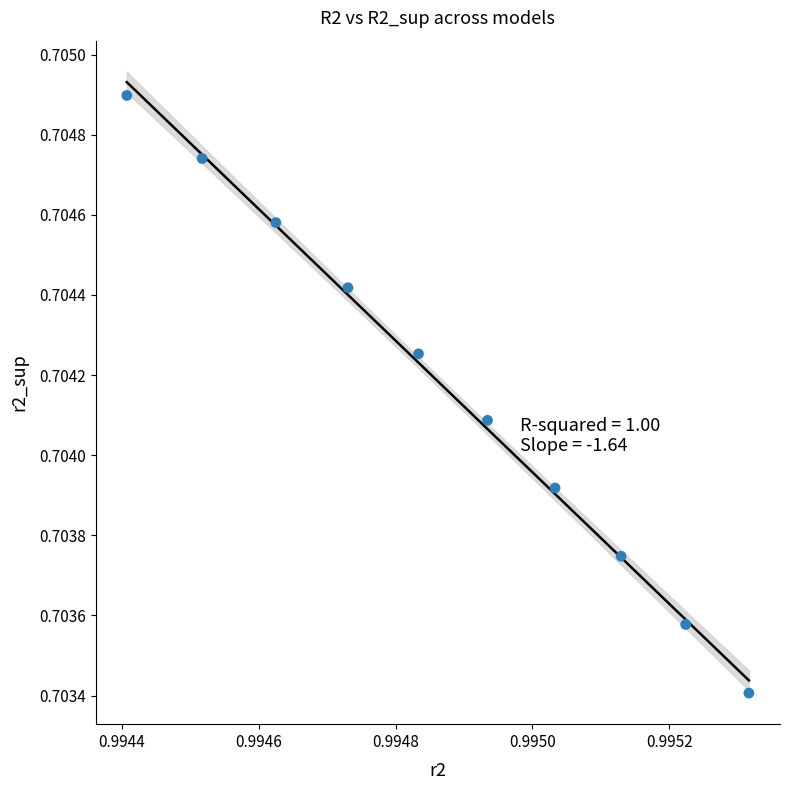

What is the average X value?

1.0